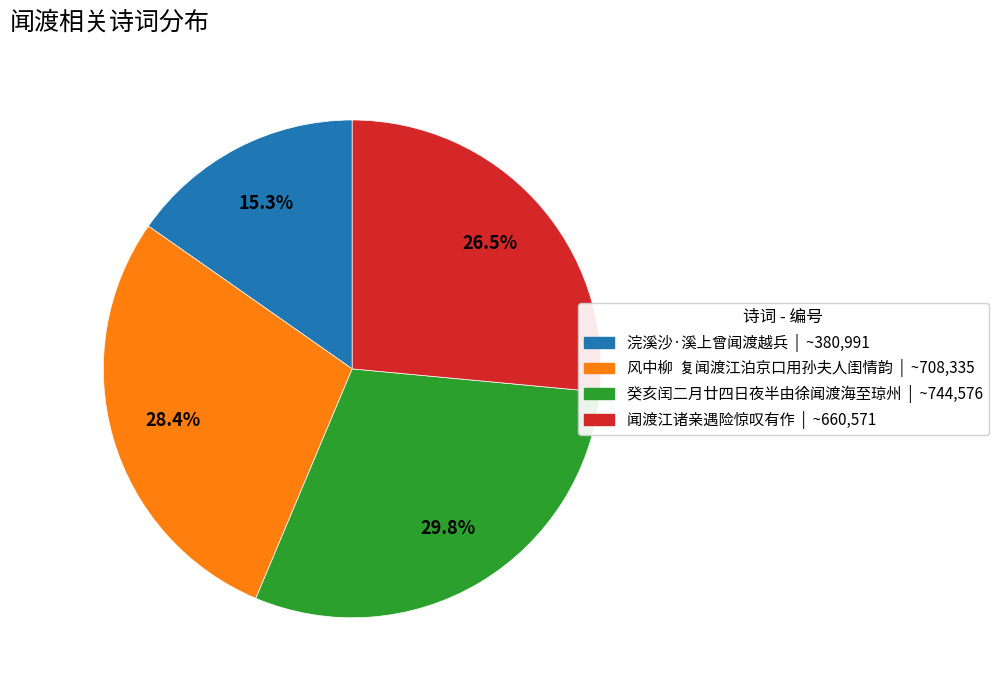

Does 癸亥闰二月廿四日夜半由徐闻渡海至琼州 represent more than half of the total?

No